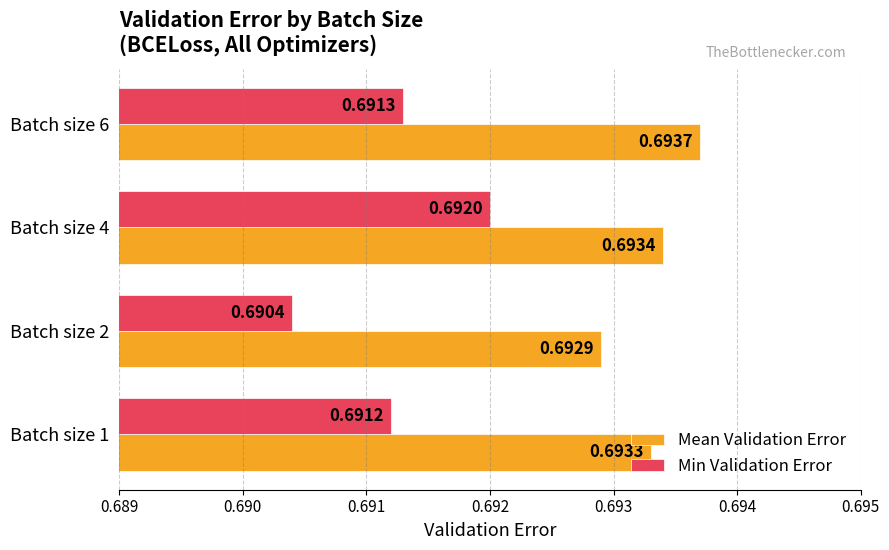

At how many categories does at least one series exceed 0?

4